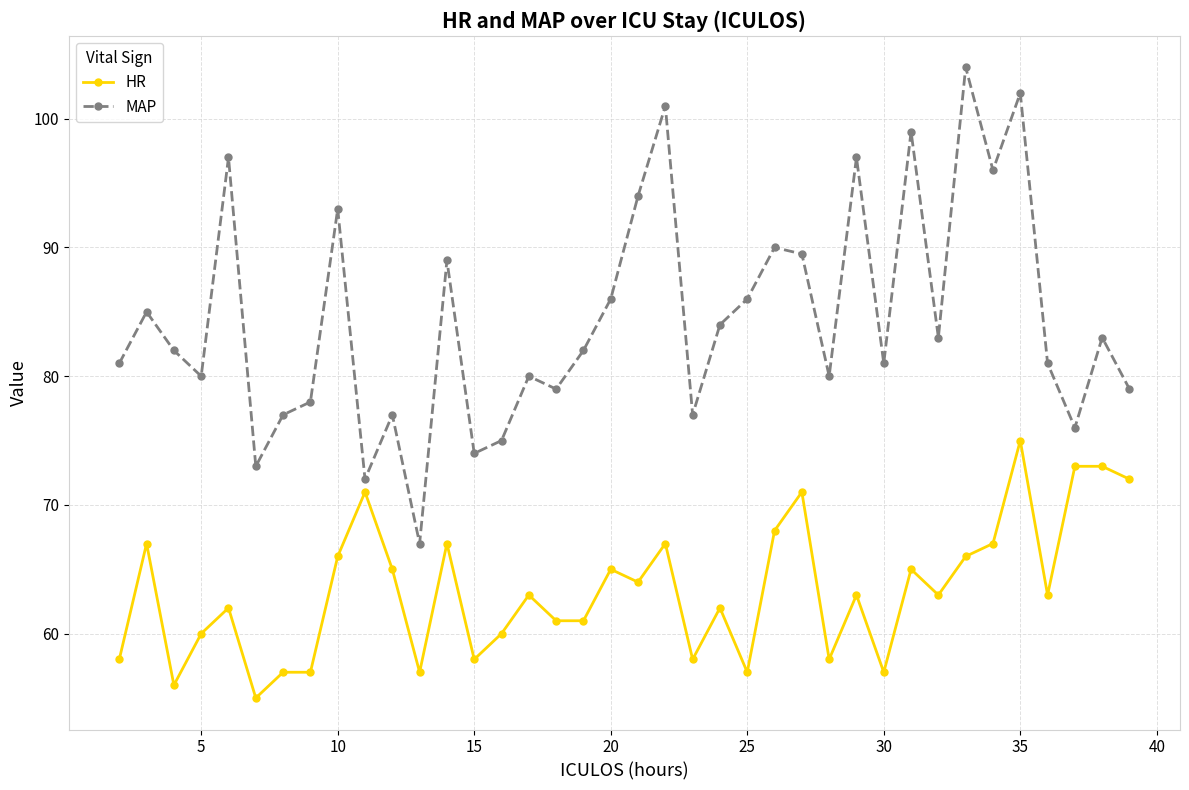

Which series has the largest total across all categories?

MAP